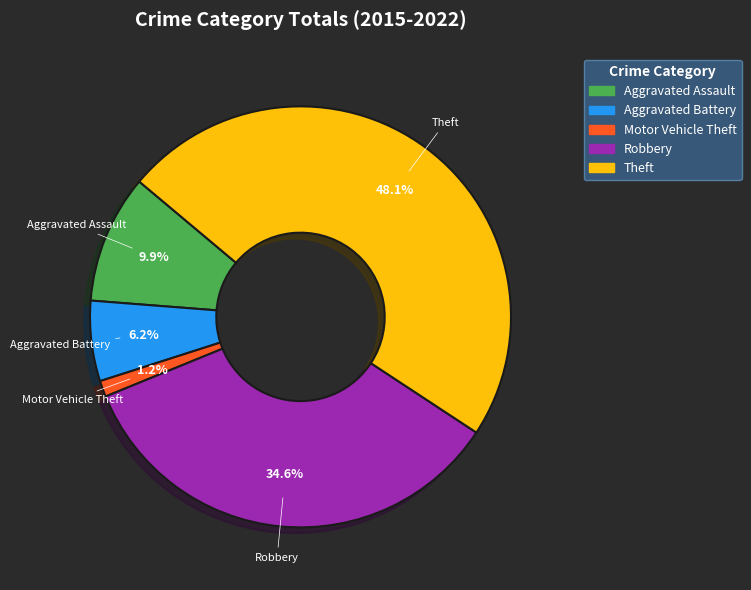

Which slice is the smallest?

Motor Vehicle Theft